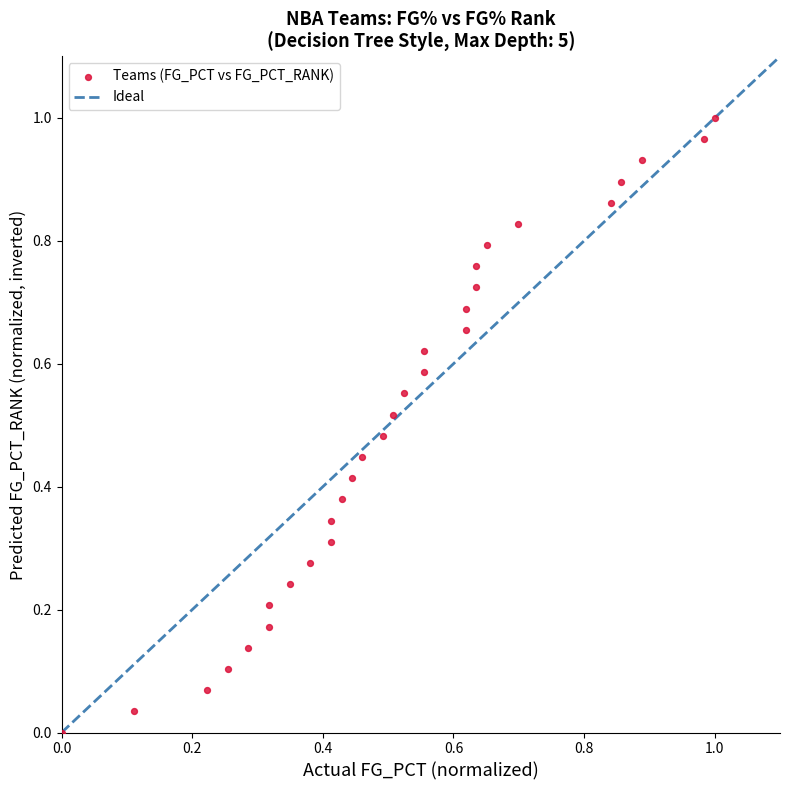

How many data points are displayed?

30